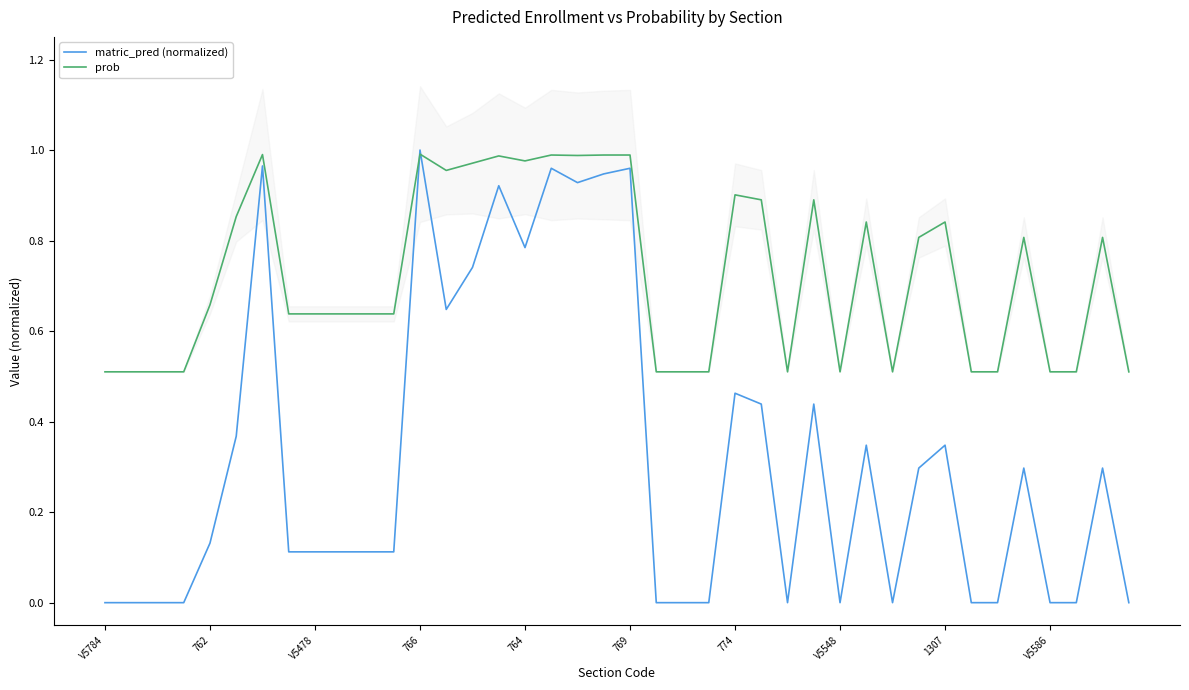

Is it true that matric_pred (normalized) equals 0.4 at V5784?

False